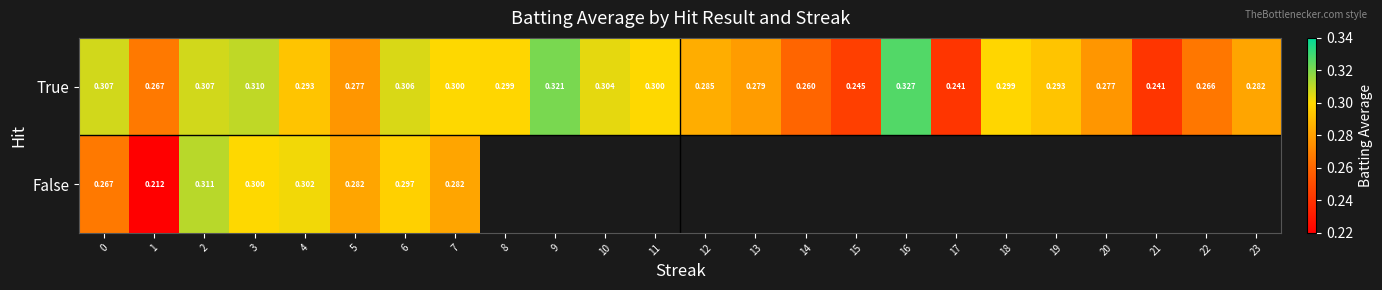

Is the value of False at 1 greater than the value of True at 0?

No